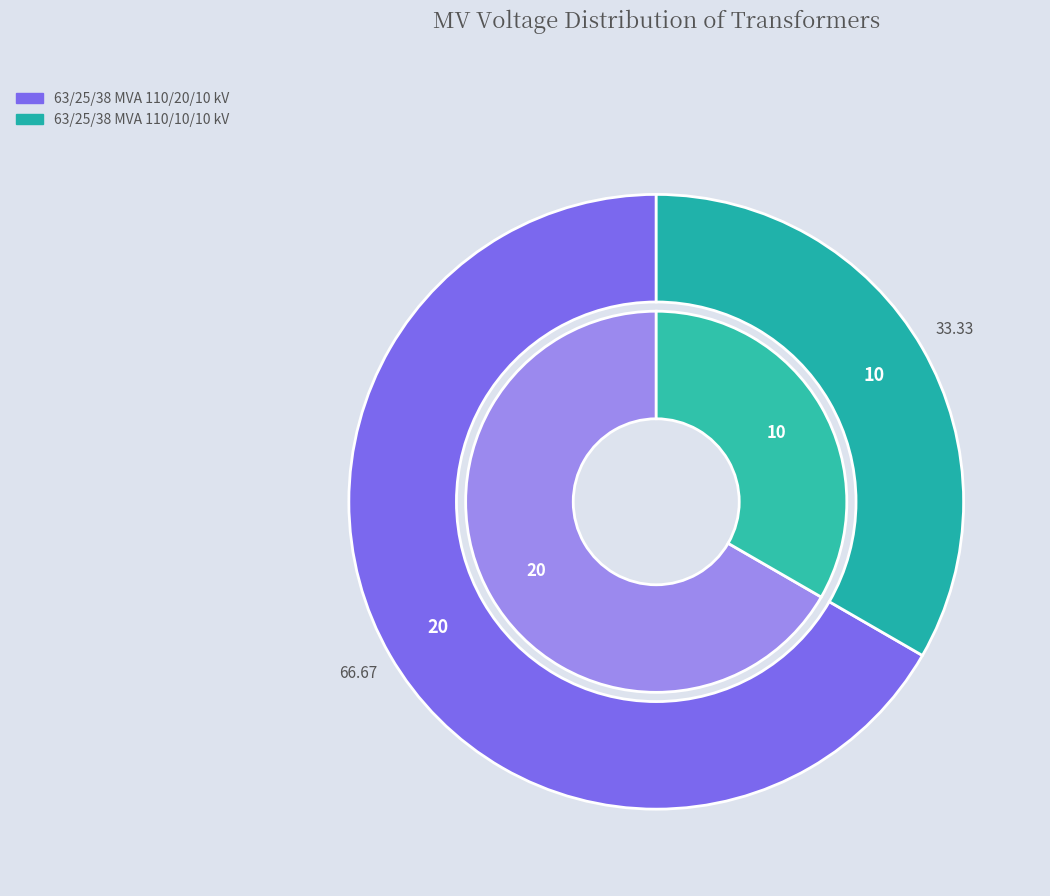

The 63/25/38 MVA 110/20/10 kV slice represents 77% of the pie. True or false?

False